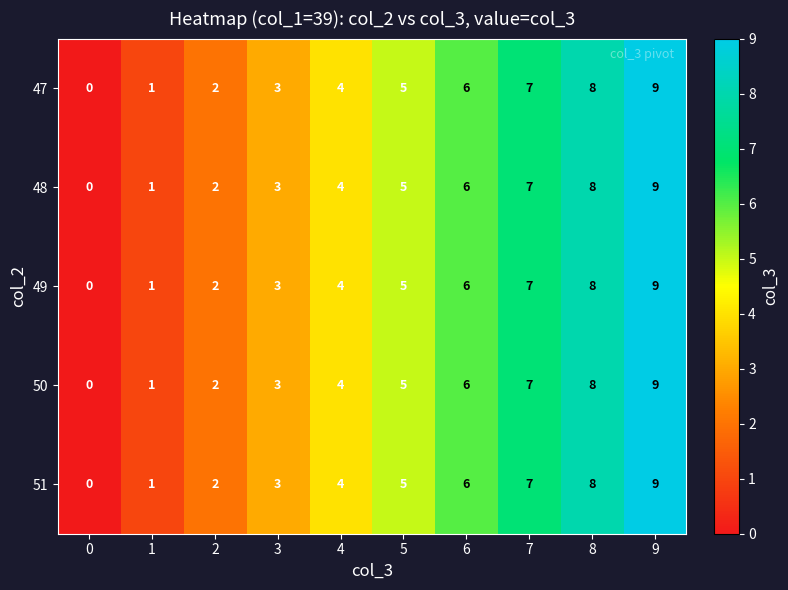

What is the difference between the 49 values at 0 and 5?

5